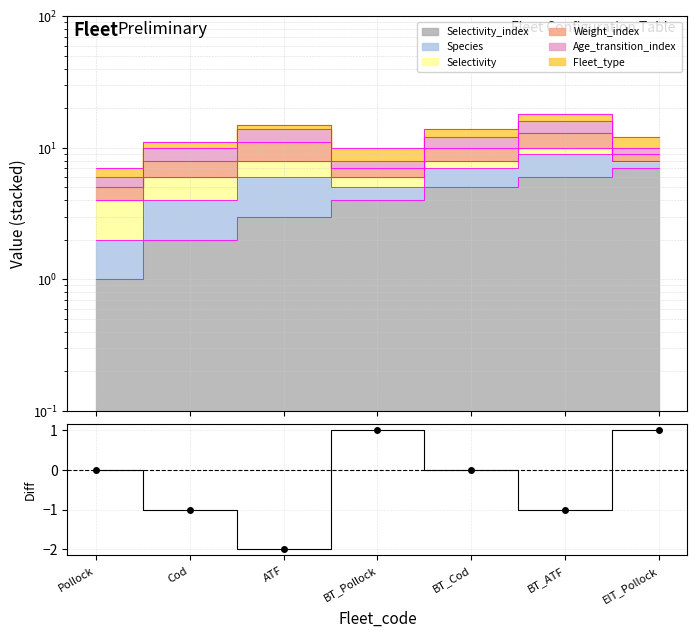

True or false: the data shows 1 at EIT_Pollock.

True